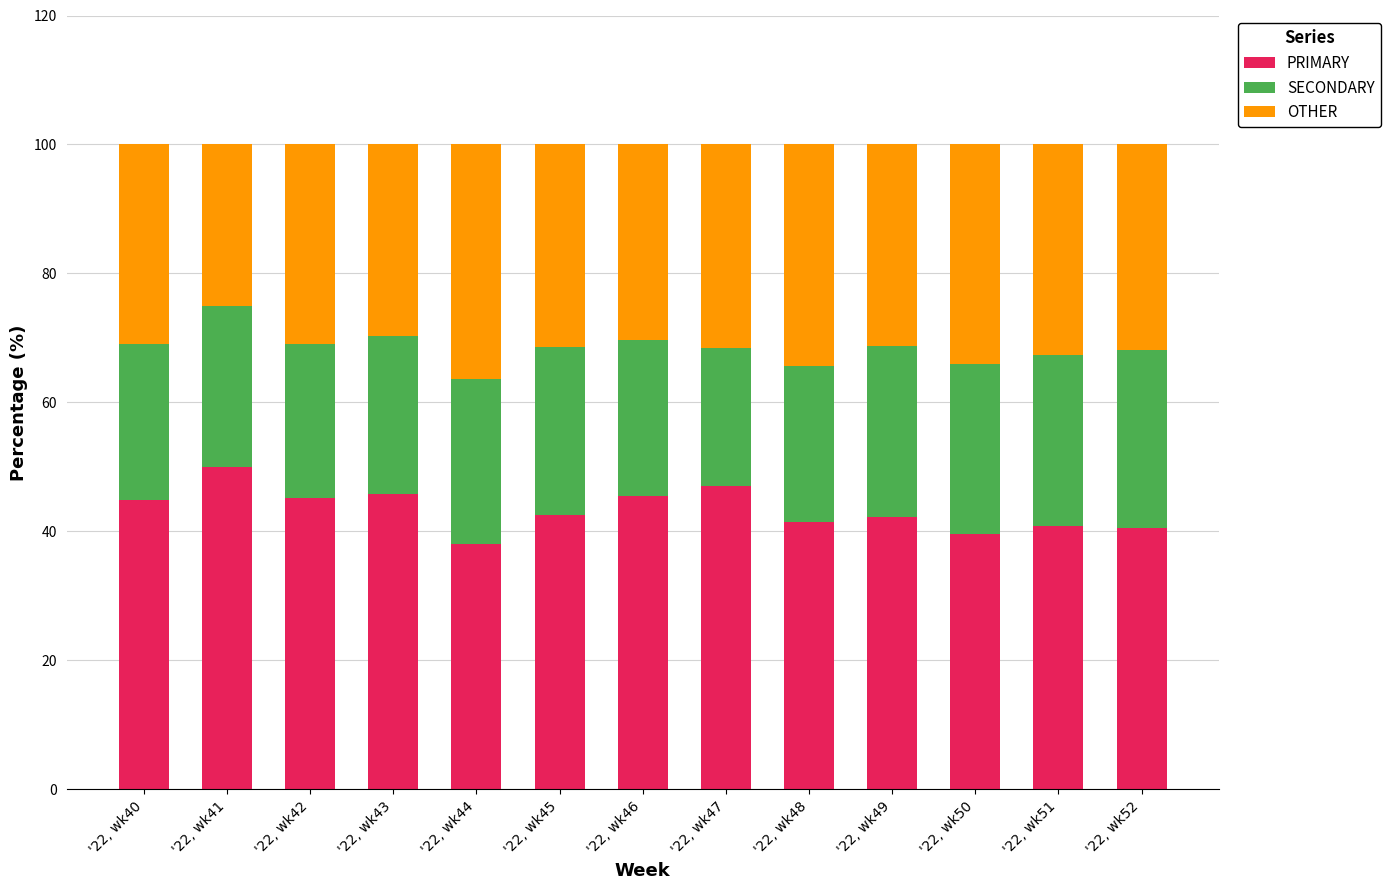

What is the total value across all series at '22, wk42?

100.0